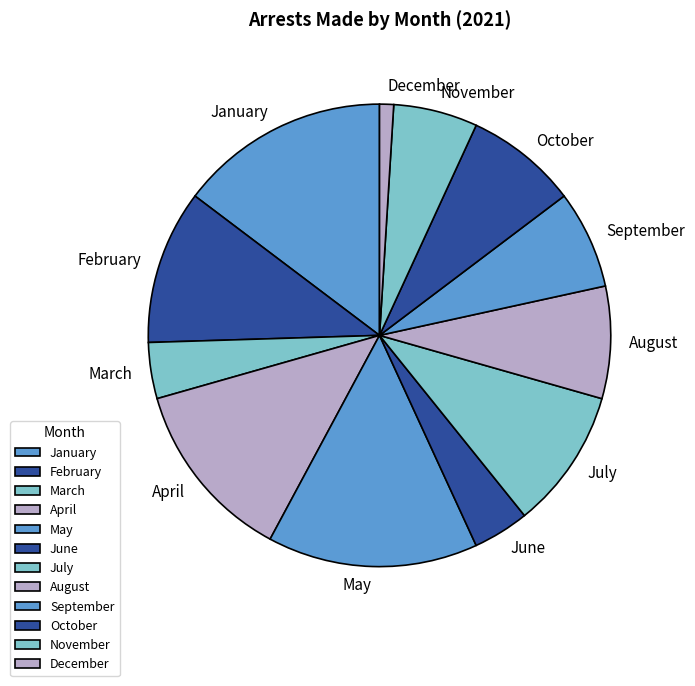

What is the ratio of the value at January to the value at November?

2.5